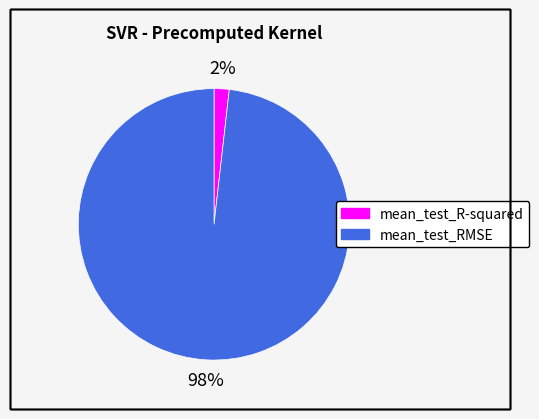

Which category has the biggest portion of the pie?

mean_test_RMSE